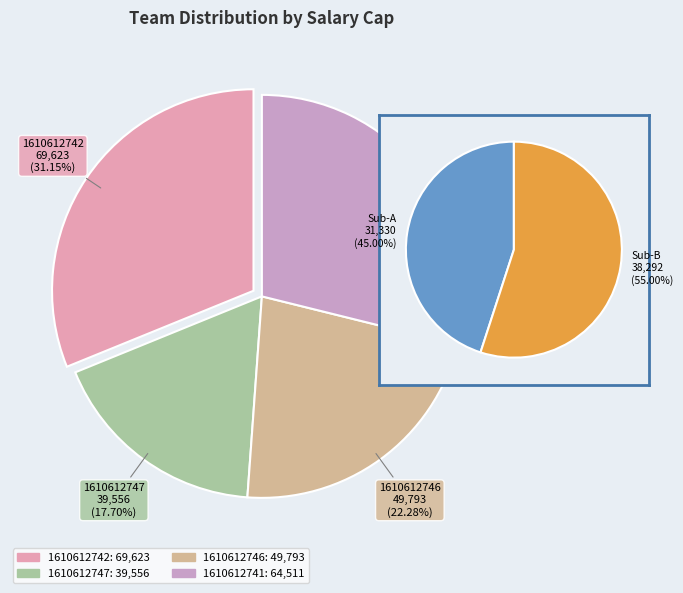

To the nearest percent, what percentage of the pie is 1610612741?

29%